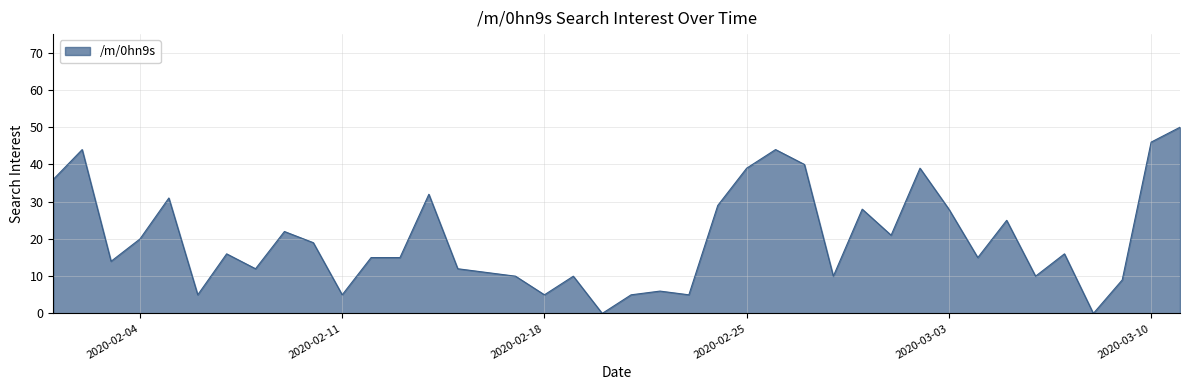

What is the greatest value displayed?

50